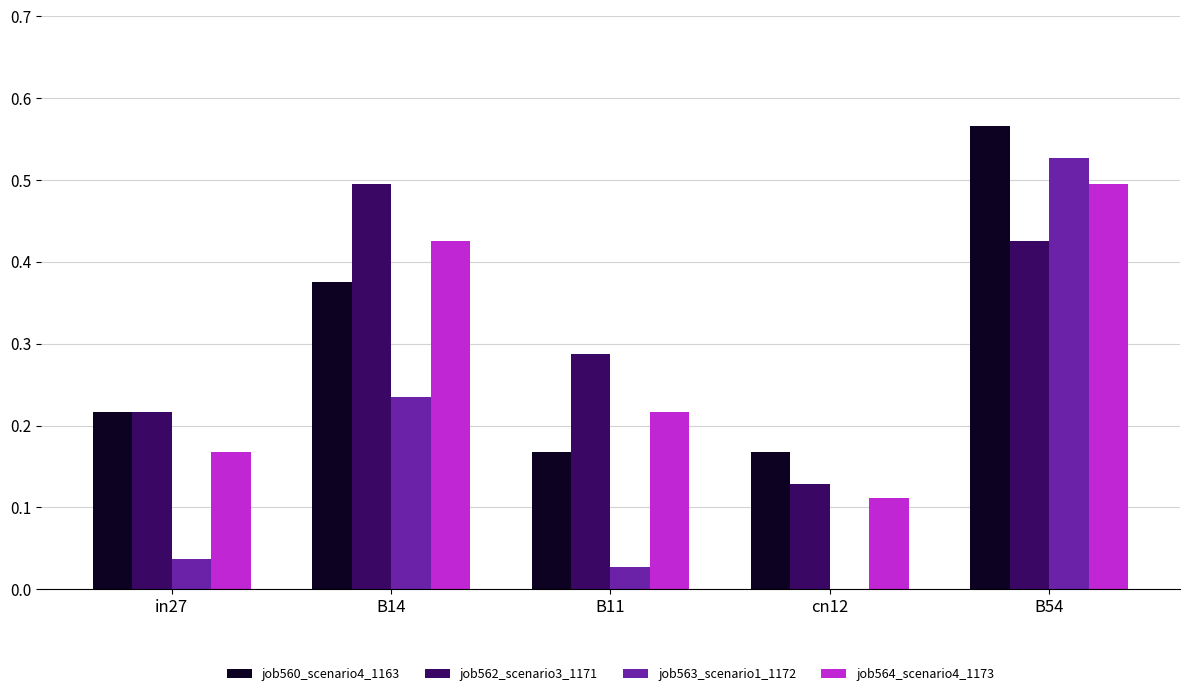

What is the sum of all job560_scenario4_1163 values?

1.5